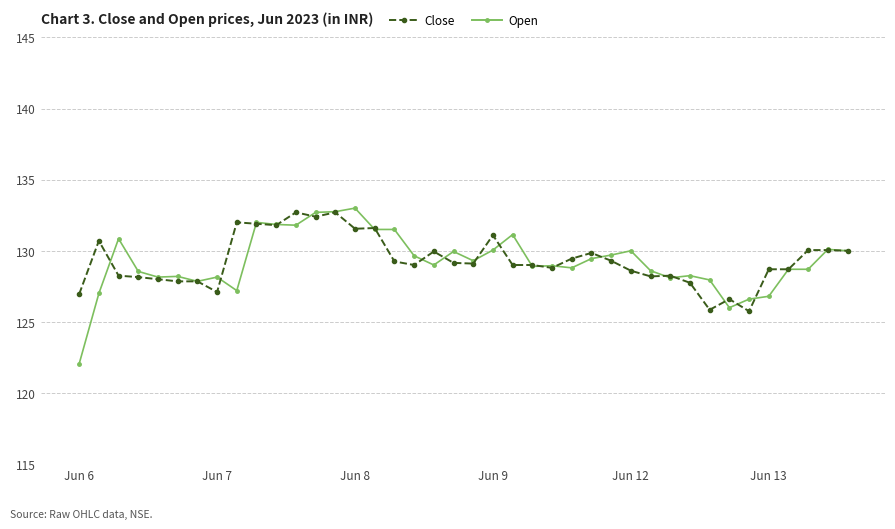

What is the value of the Close point at the 12th from the left?

132.7